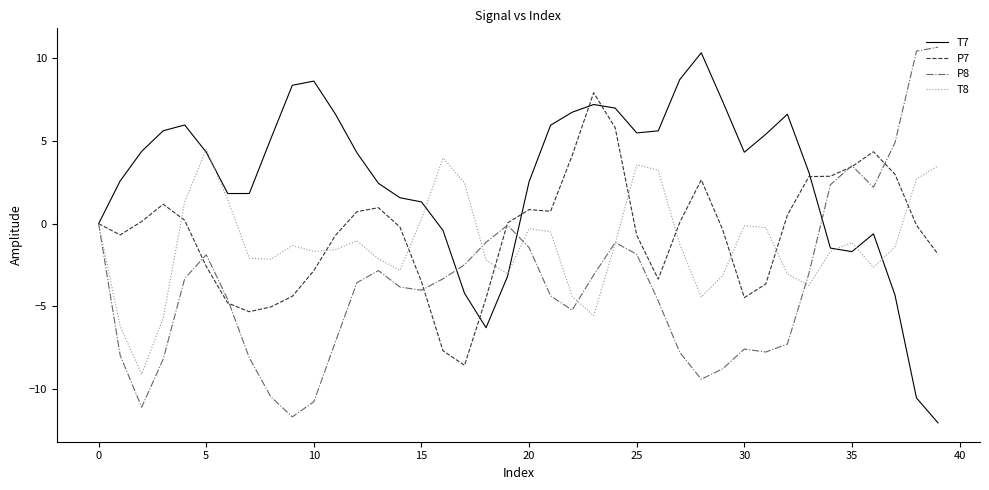

What is the minimum value shown in the chart?

-12.0